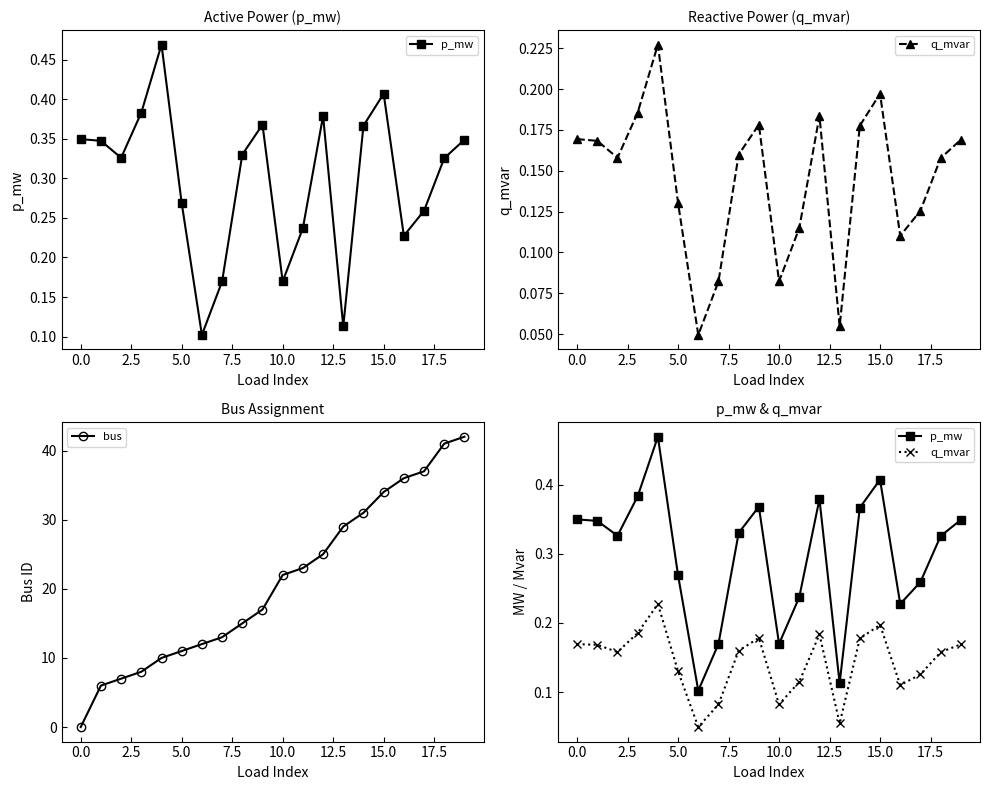

Is this an area chart (filled region under the line)?

No